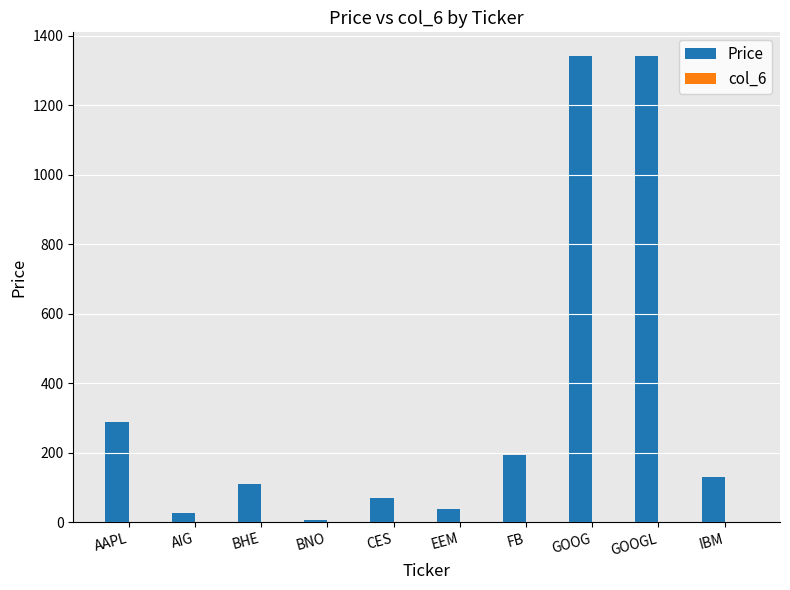

What value does the Price series have at GOOG?

1341.5